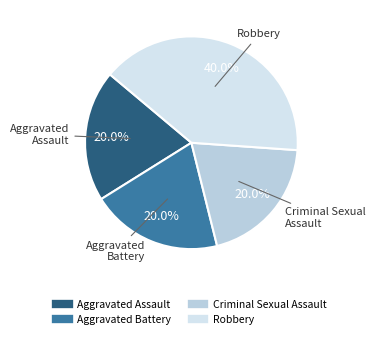

How many segments does this pie chart have?

4